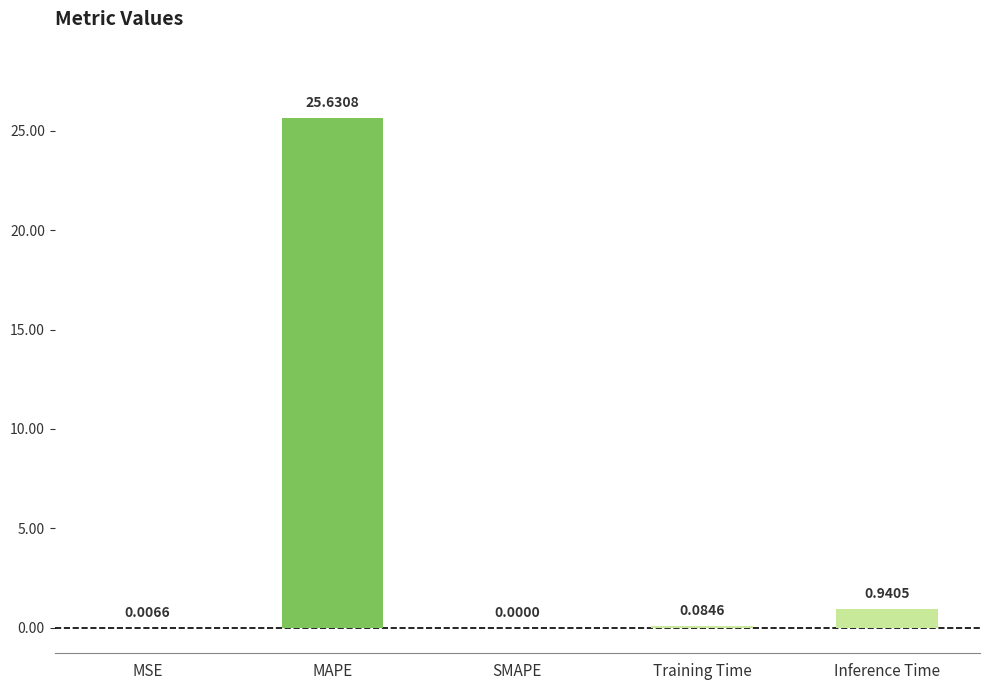

What is the greatest value displayed?

25.6